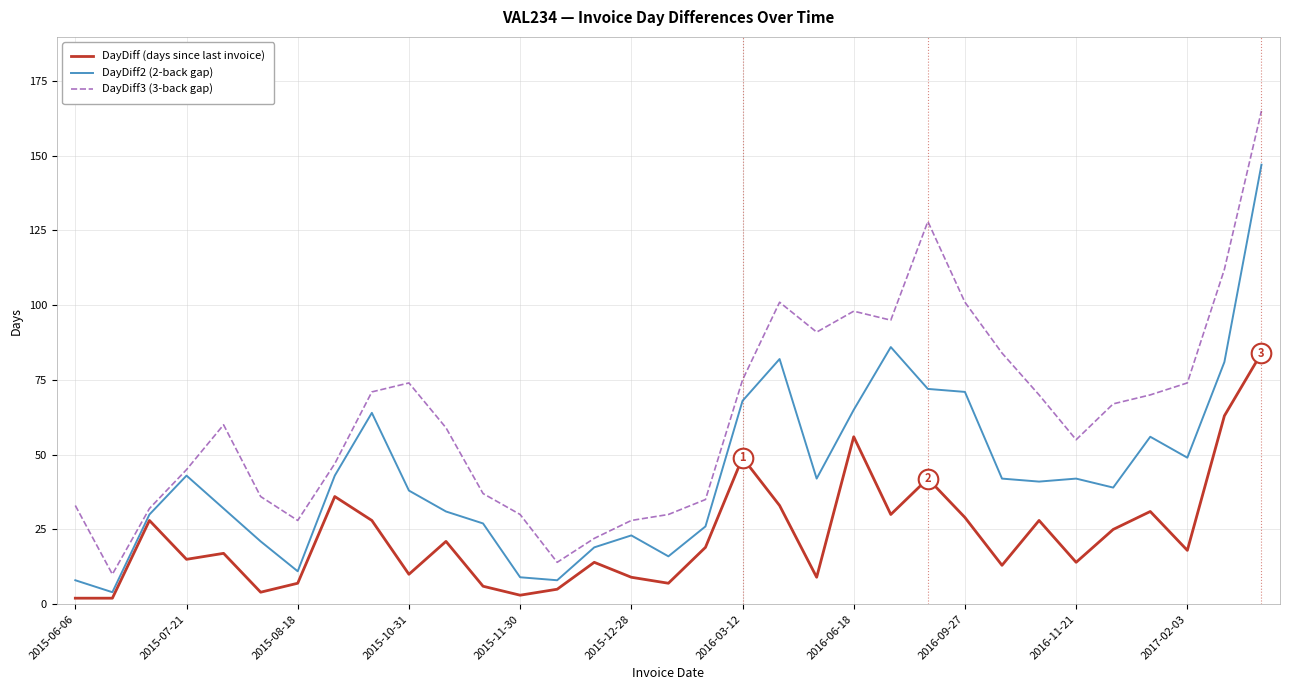

Which series has the largest total across all categories?

DayDiff3 (3-back gap)